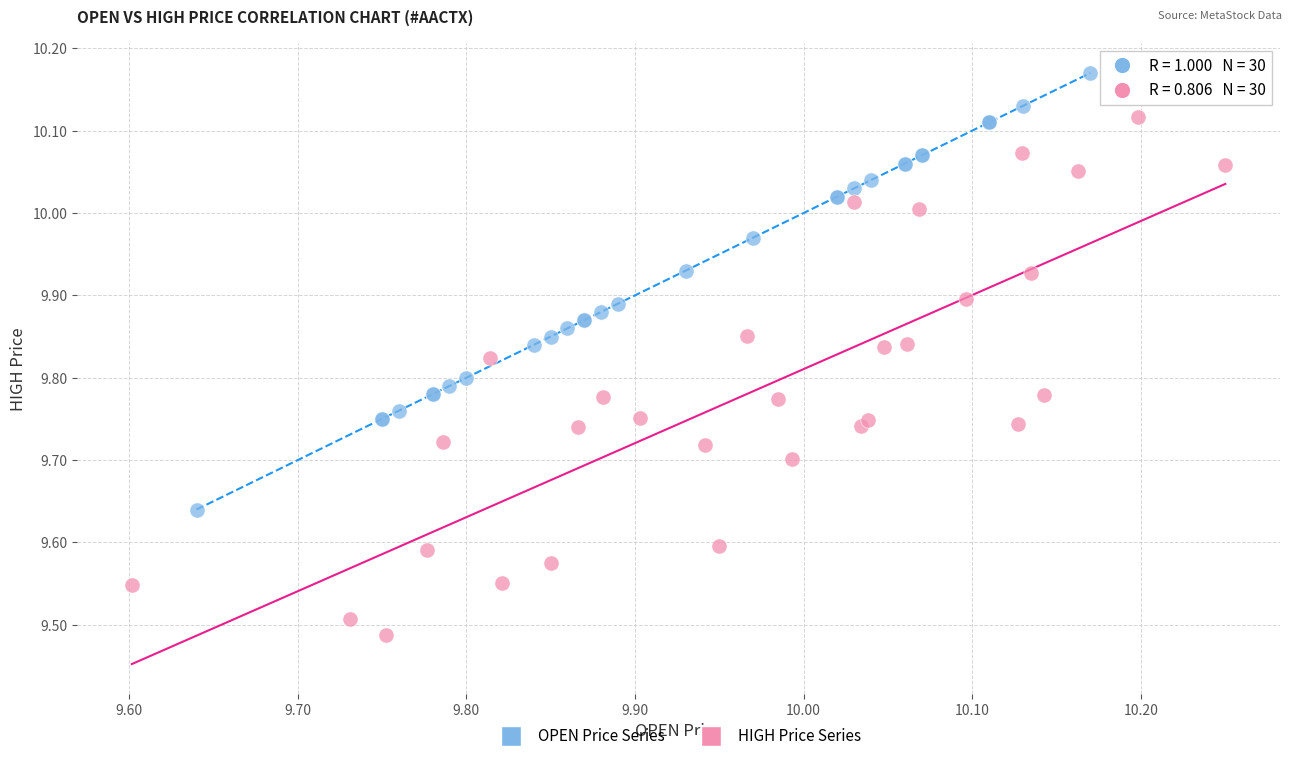

Which series reaches the minimum Y coordinate?

HIGH Price Series